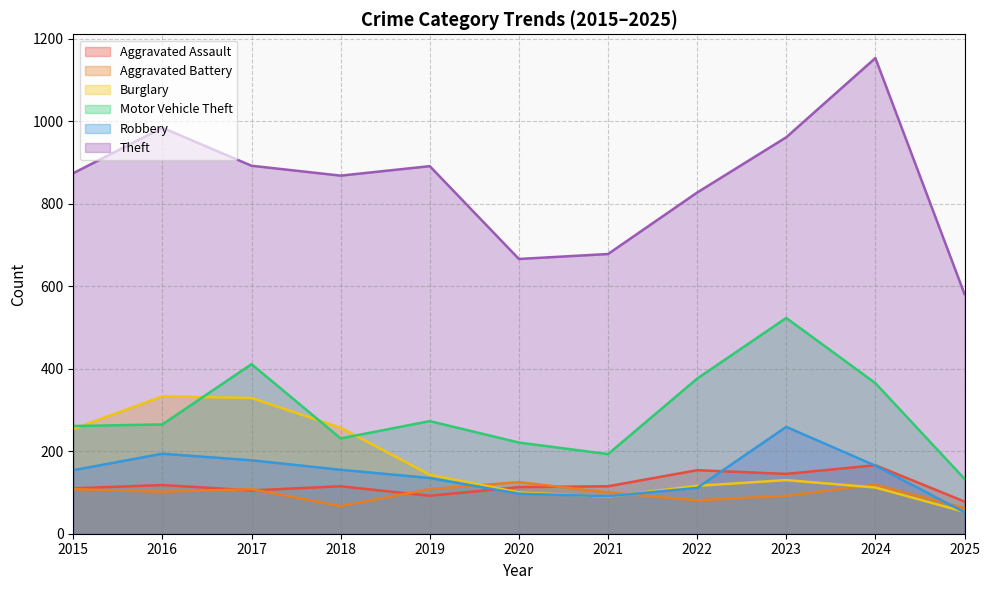

Which series has the largest range (max minus min)?

Theft